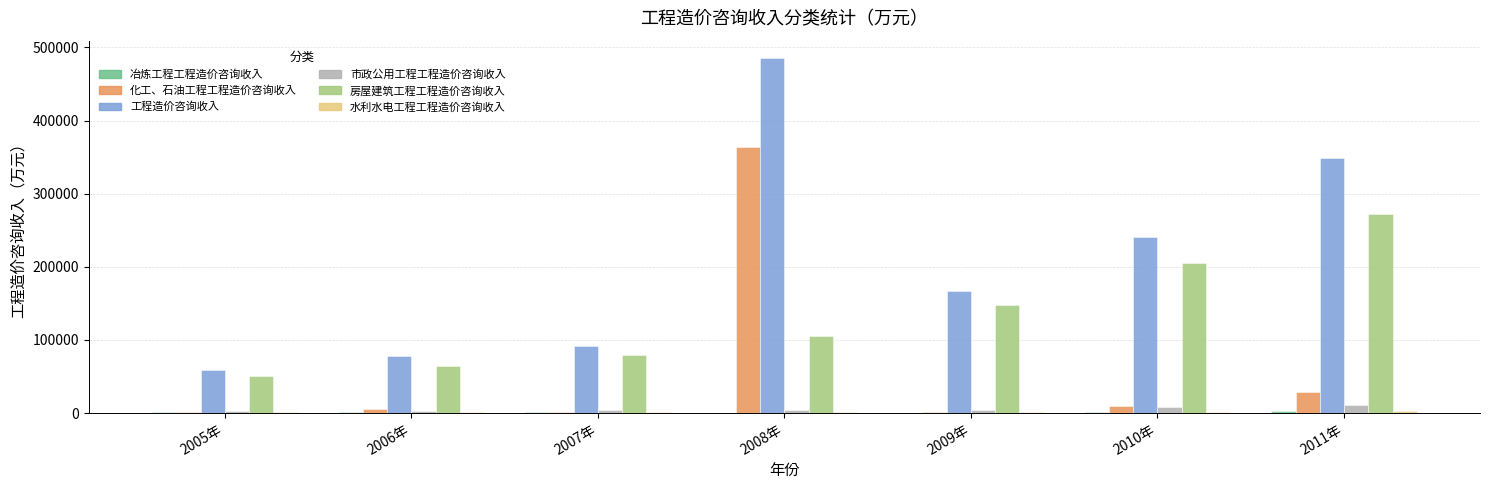

What is the approximate value of 工程造价咨询收入 at 2008年?

484890.0